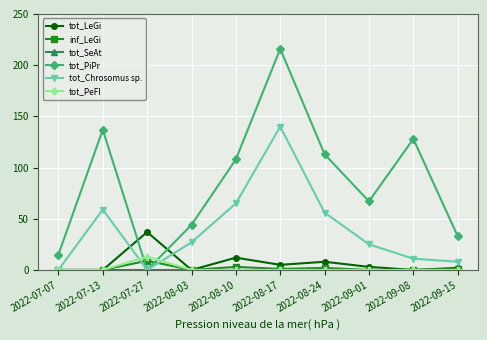

What position from the left is 2022-08-10?

5